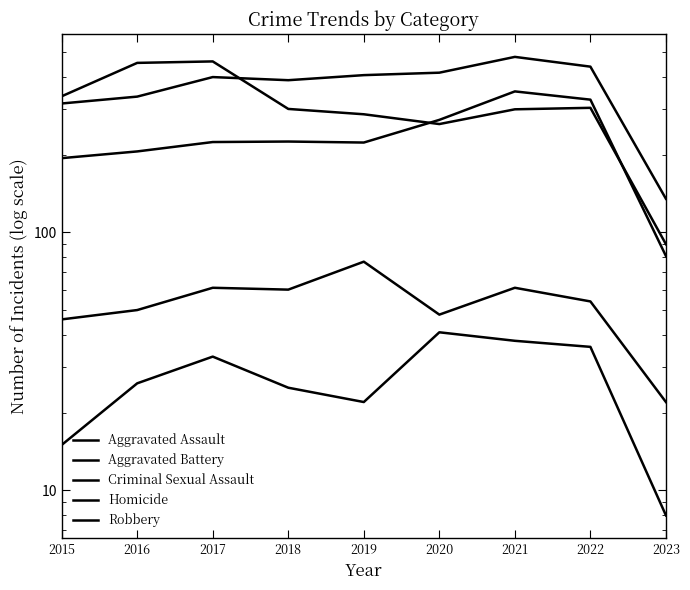

At which category is the sum across all series the highest?

2021